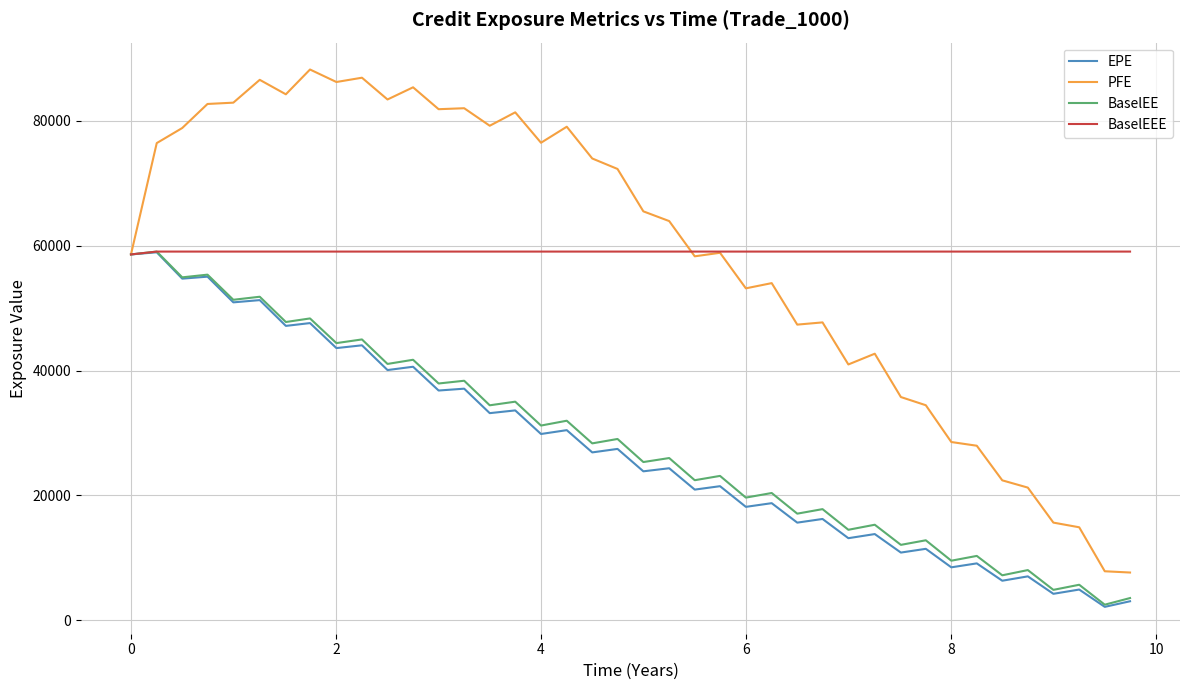

What is the smallest value displayed?

2136.5